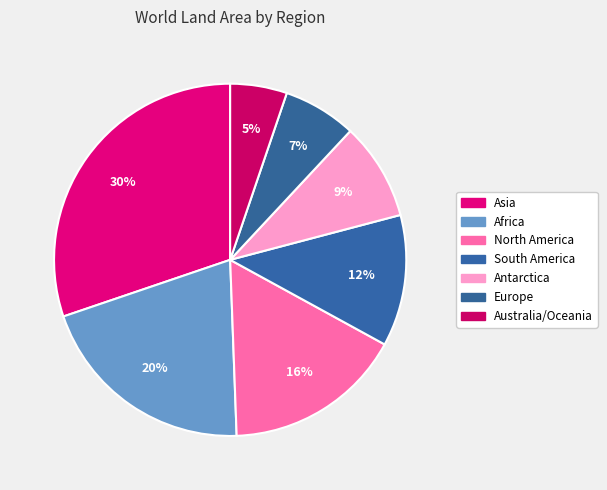

Which slice is the largest?

Asia